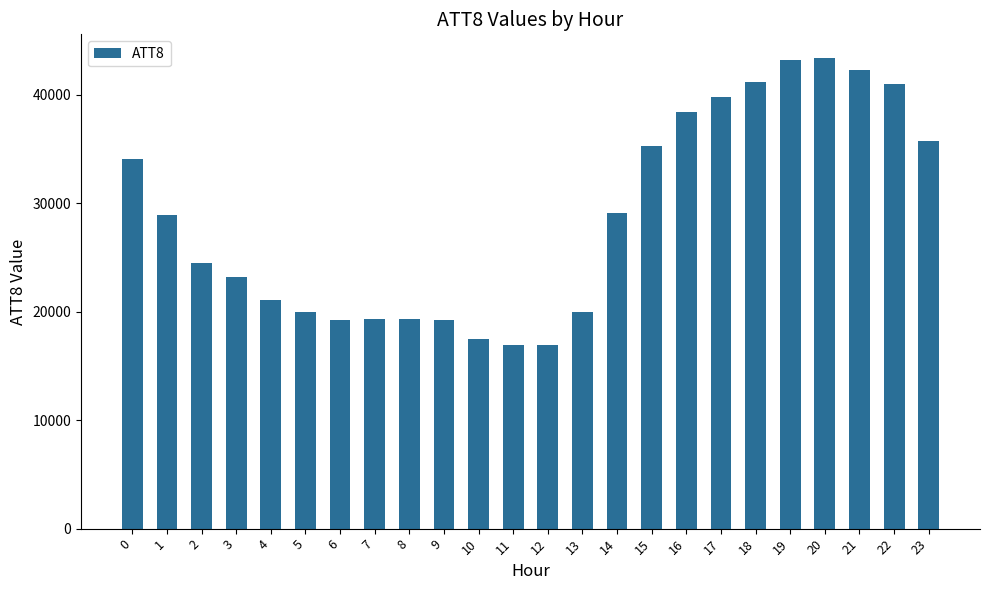

What is the change in value from 2 to 18?

+16700